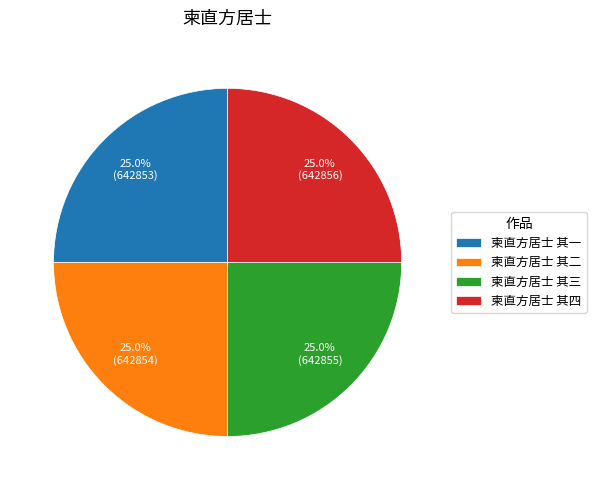

To the nearest percent, what portion does 柬直方居士 其一 represent?

25%